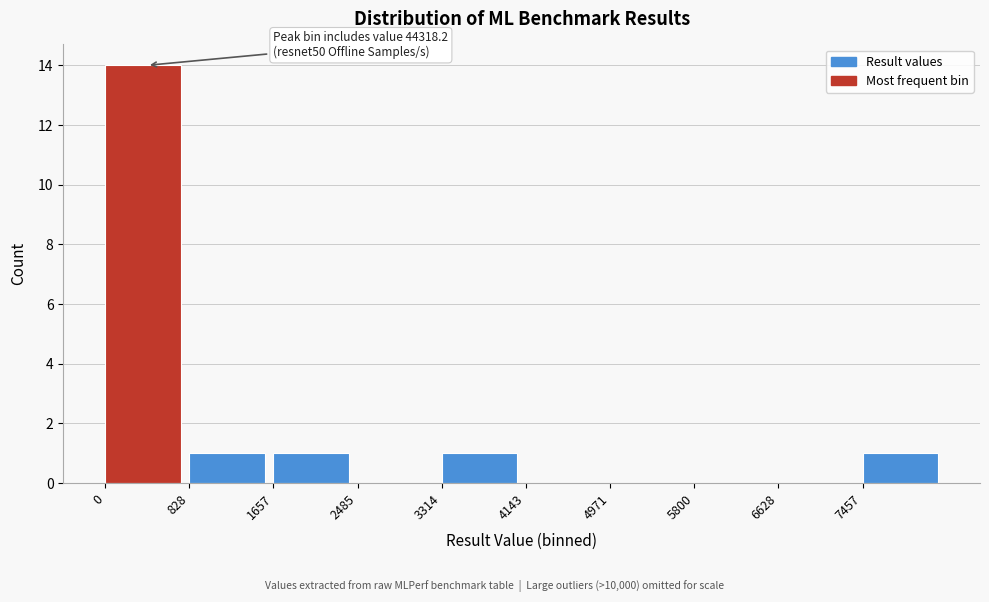

Over which range of the x-axis is the bar tallest?

0 to 800